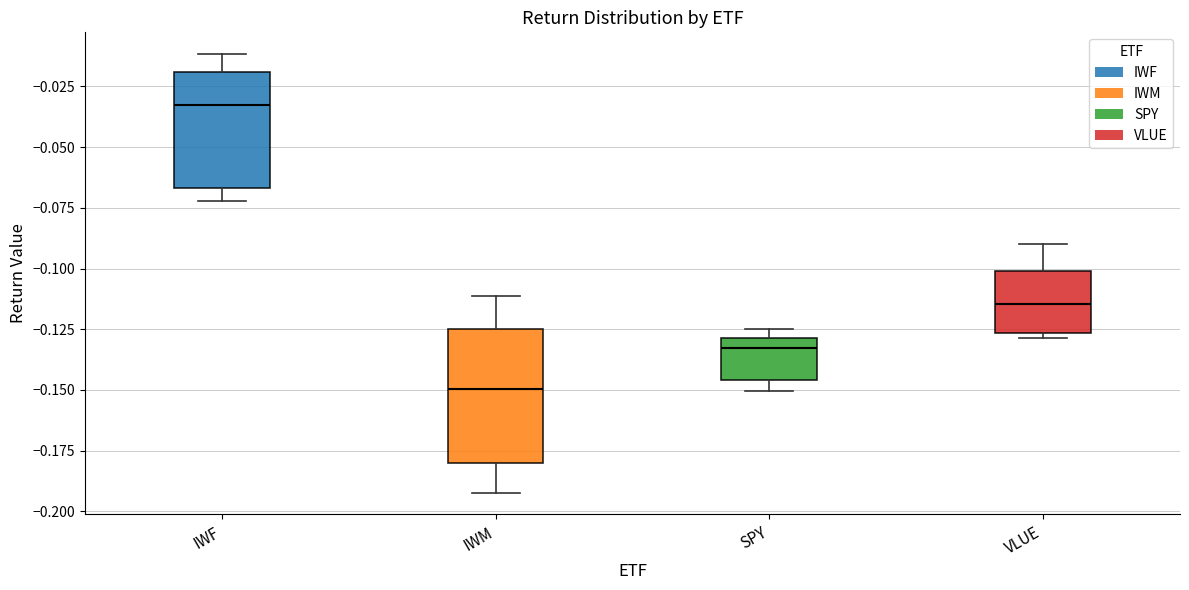

Comparing the boxes themselves (not the whiskers), which one is the tallest?

IWM